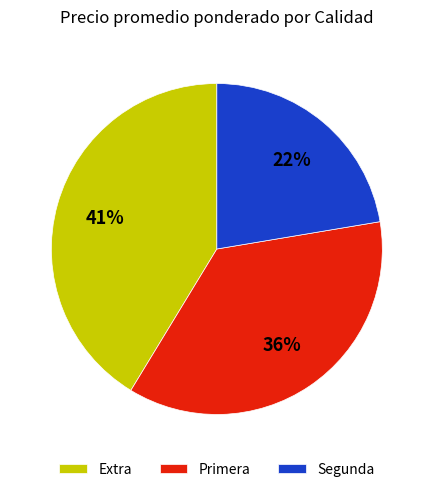

Is Segunda the majority of the pie?

No